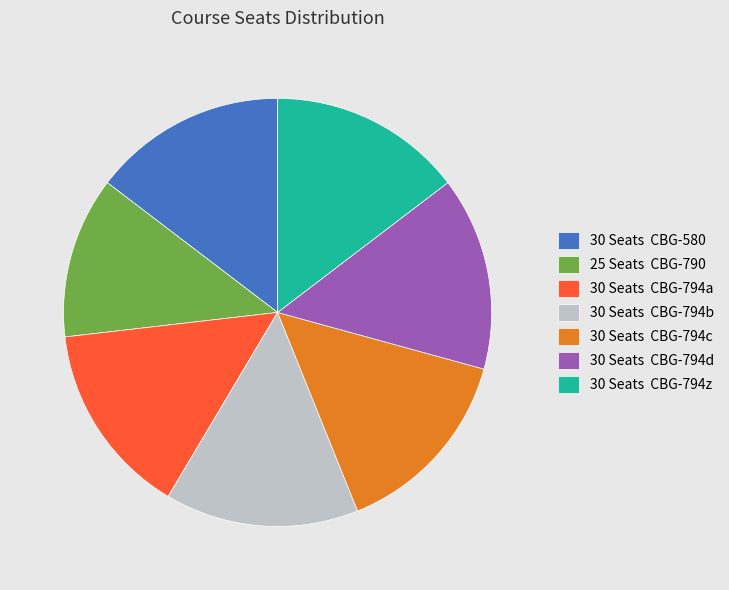

How many slices are in this pie chart?

7